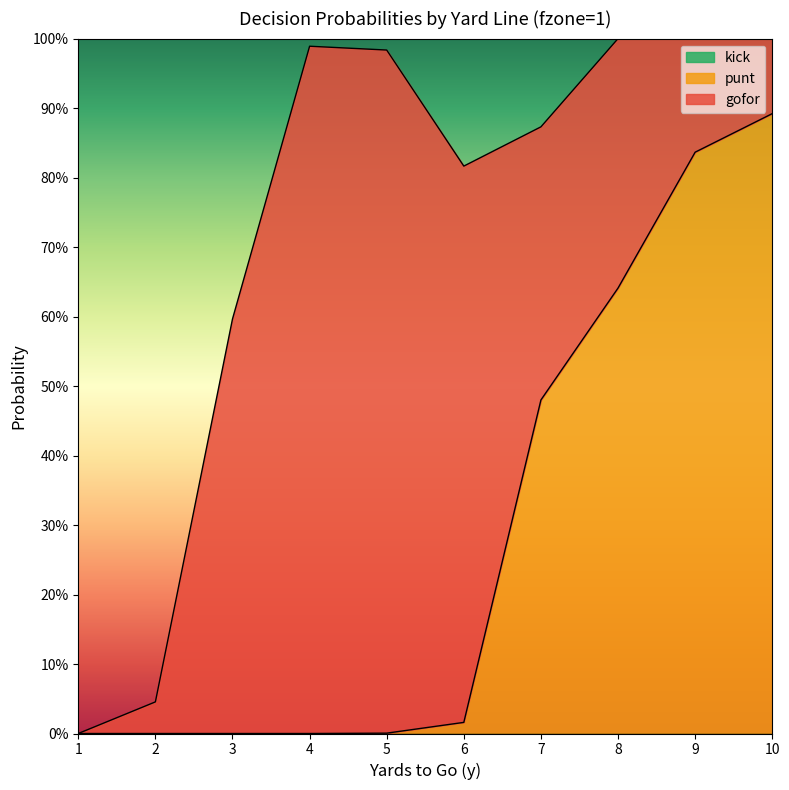

What is the highest value of the punt series?

0.9